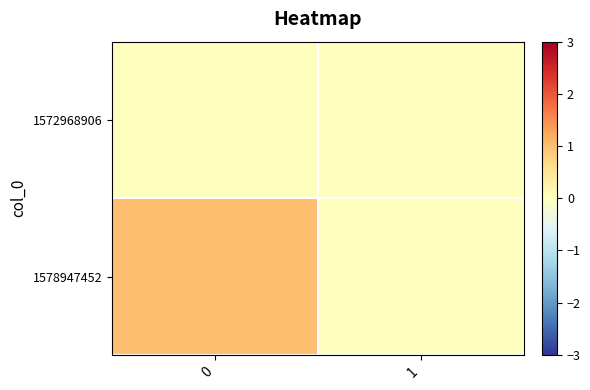

Which series has the largest range (max minus min)?

row_1